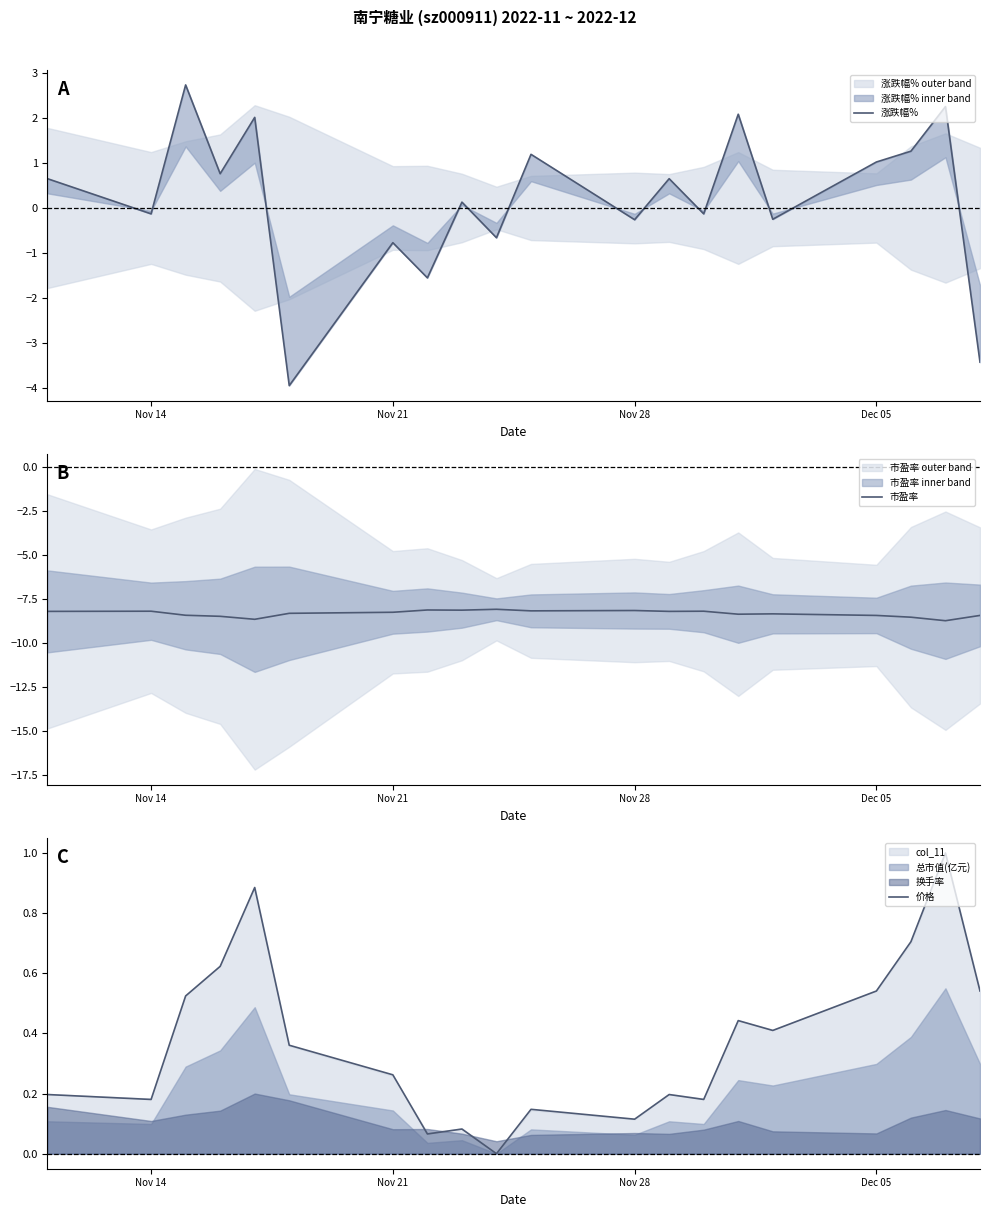

The value of 市盈率 at Nov 14 is -3.1. True or false?

False